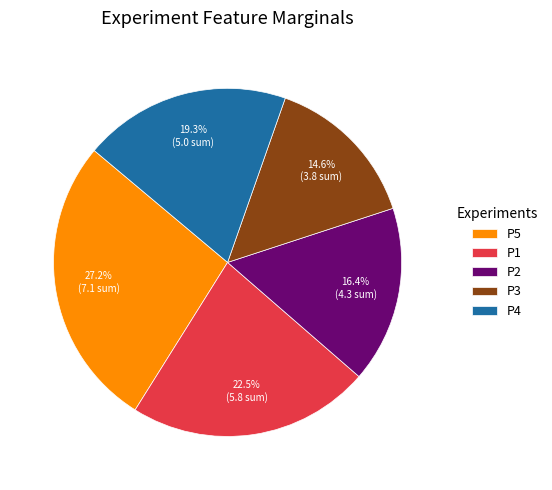

What portion of the pie excludes P4?

80.7%